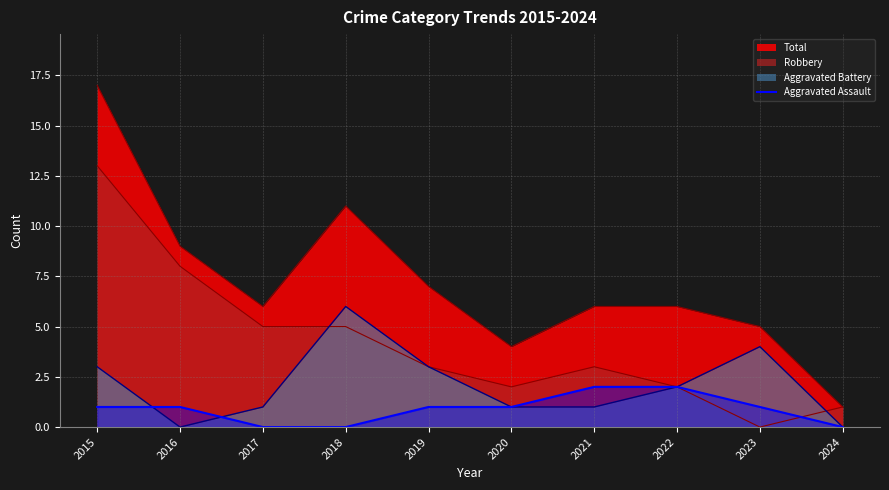

Which has a higher value, 2023 or 2020?

2023